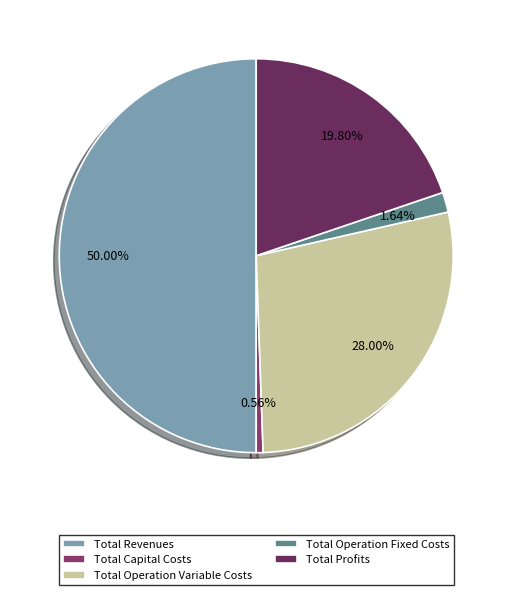

What is the ratio of the value at Total Revenues to the value at Total Capital Costs?

88.8